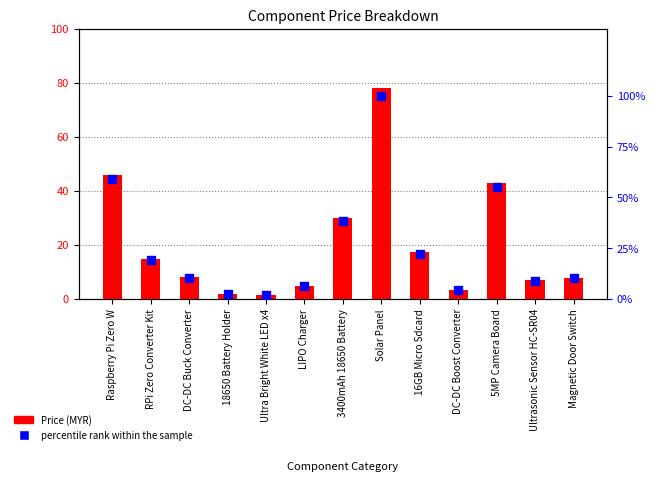

Which series has the largest total across all categories?

percentile rank within the sample